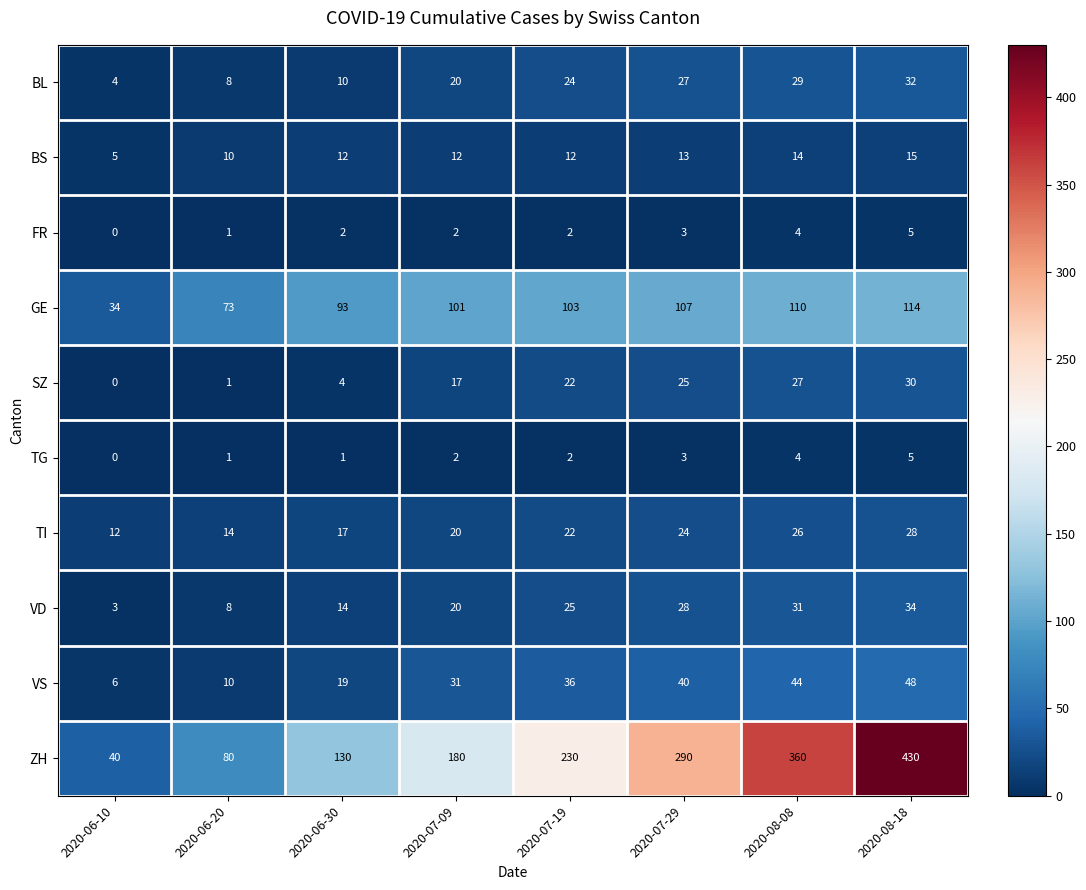

What value does the VD series have at 2020-06-10, to the nearest 5?

5